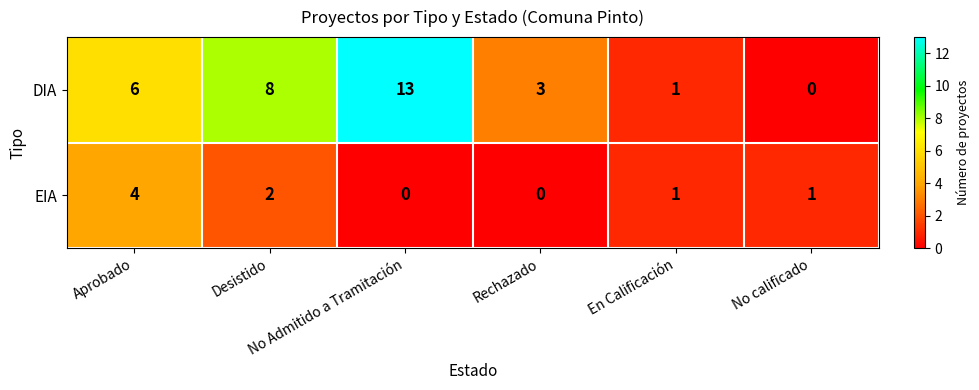

How many EIA values are between 0 and 2?

5